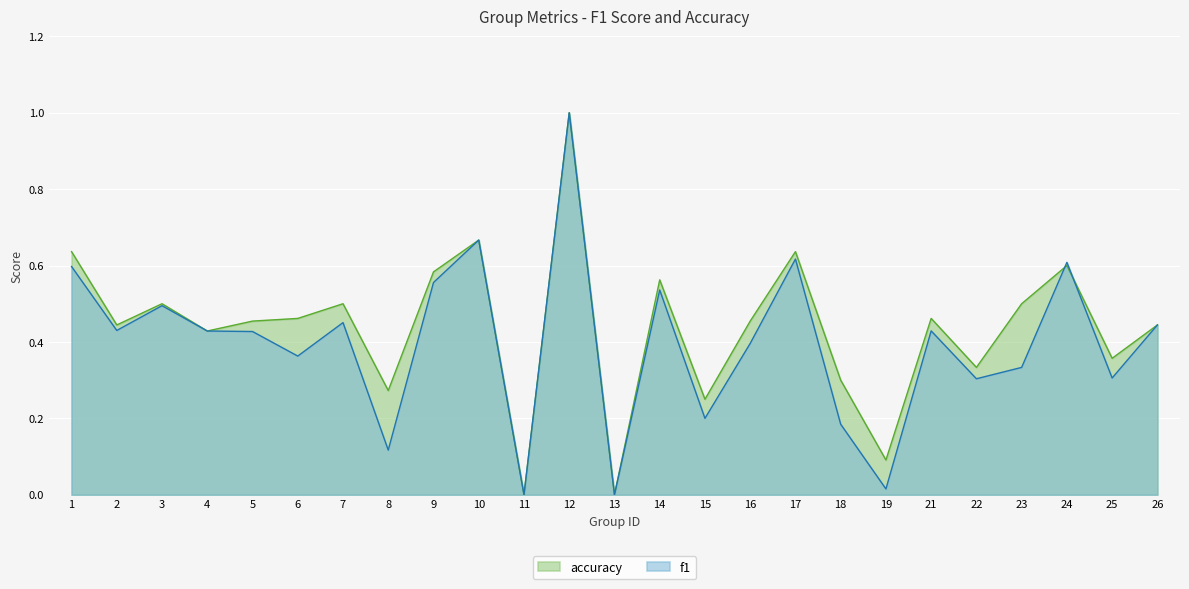

Between which two adjacent categories do f1 and accuracy first intersect?

23 and 24